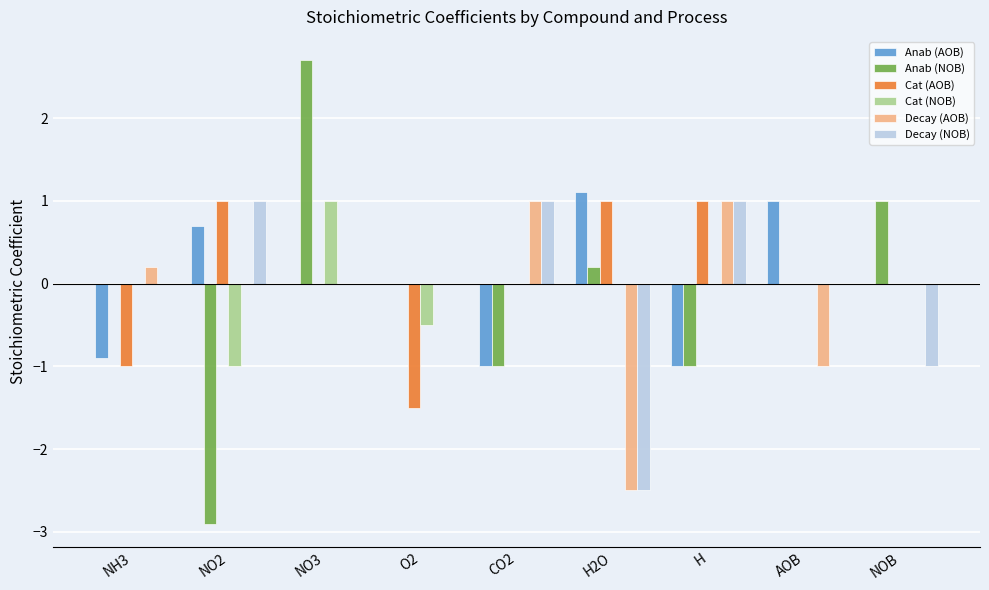

How many distinct data groups are displayed?

6